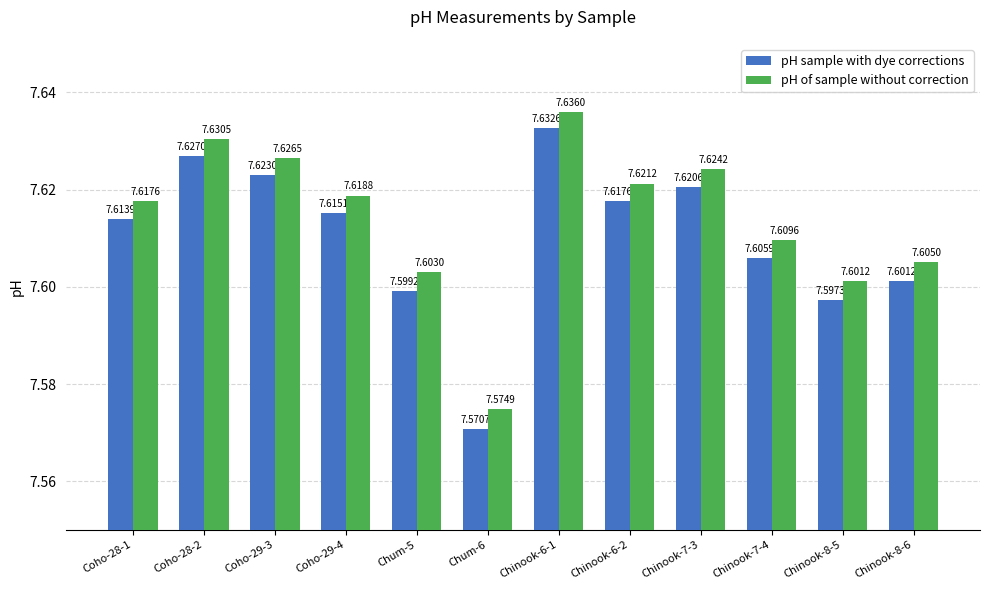

Which series has the largest total across all categories?

pH of sample without correction